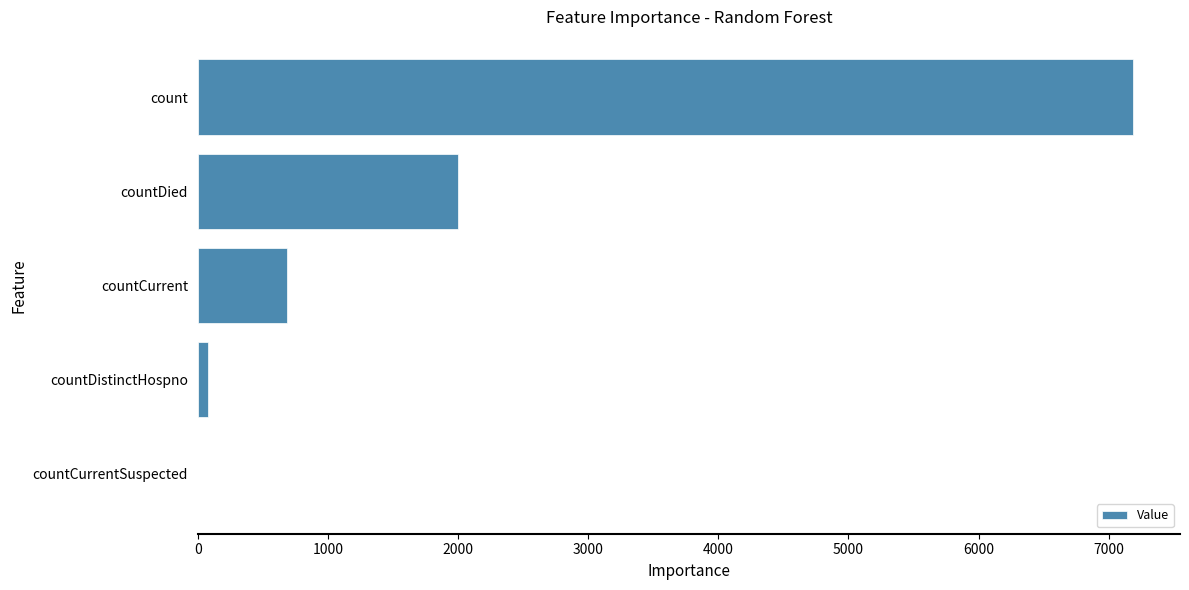

True or false: the data shows 7188 at count.

True